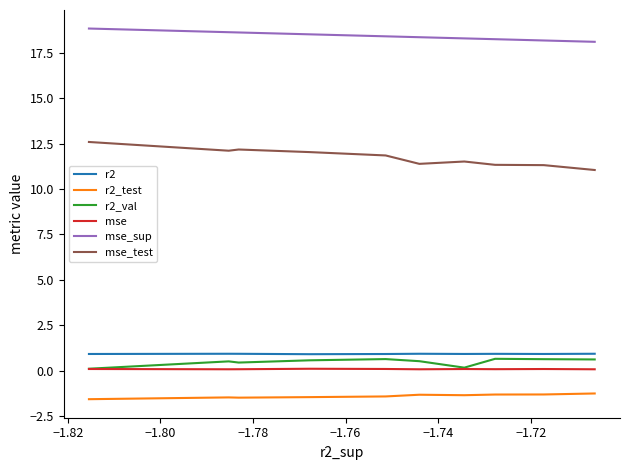

True or false: r2_val and mse_test cross at least once.

False